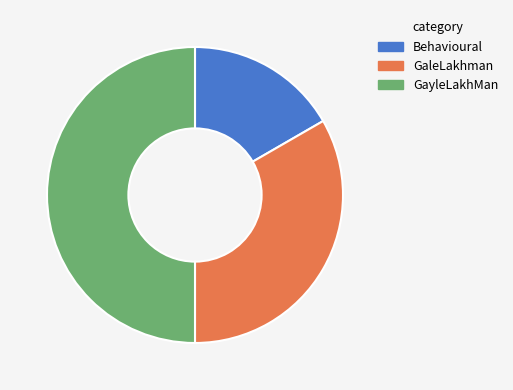

Which category has the biggest portion of the pie?

GayleLakhMan